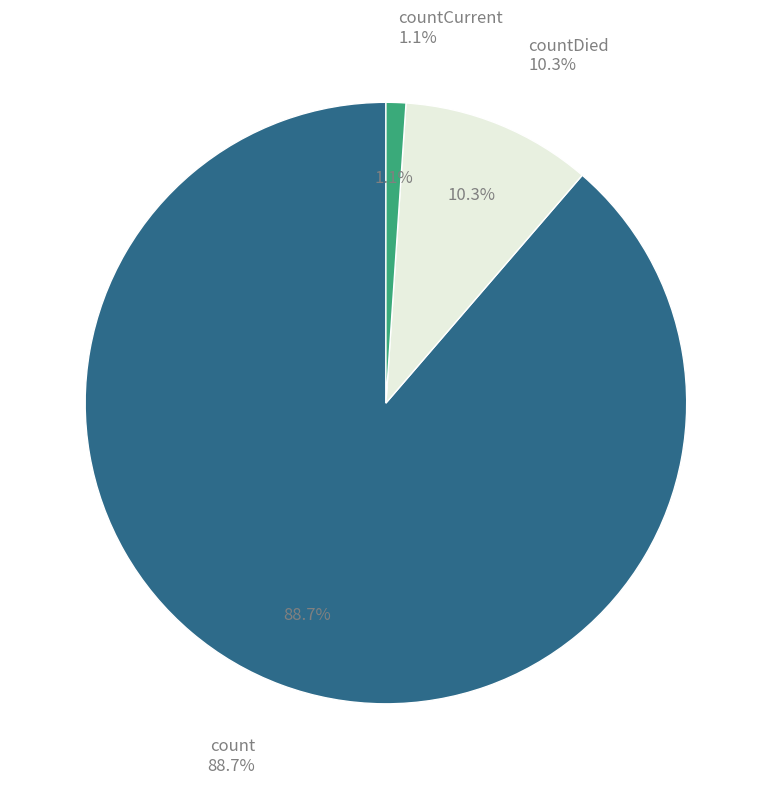

Between countCurrent and count, which is larger?

count